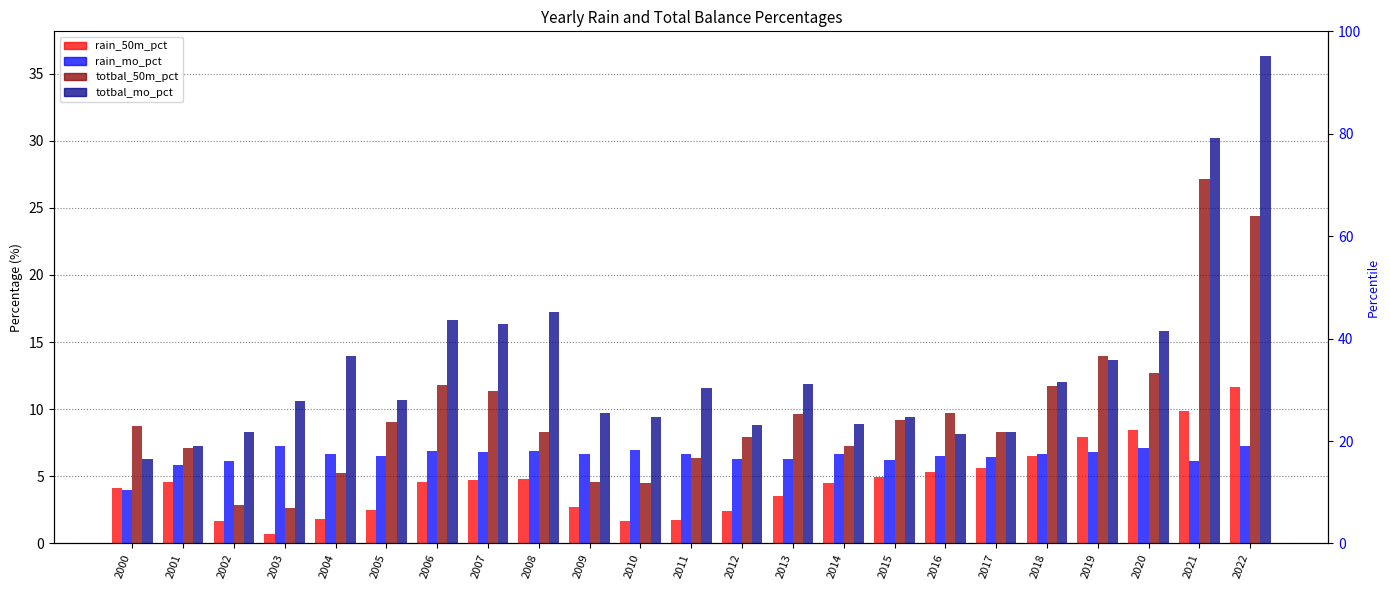

List the labels in order of totbal_mo_pct value, smallest first.

2000, 2001, 2016, 2017, 2002, 2012, 2014, 2015, 2010, 2009, 2003, 2005, 2011, 2013, 2018, 2019, 2004, 2020, 2007, 2006, 2008, 2021, 2022